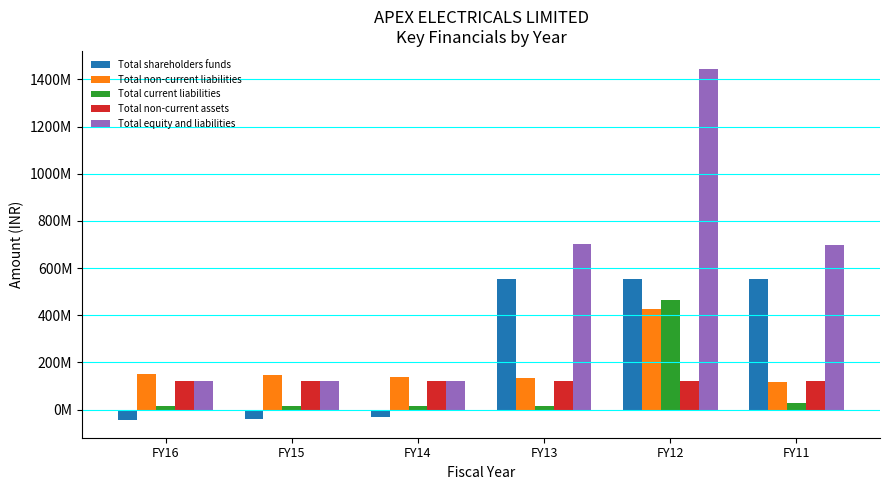

Are the bars horizontal?

No